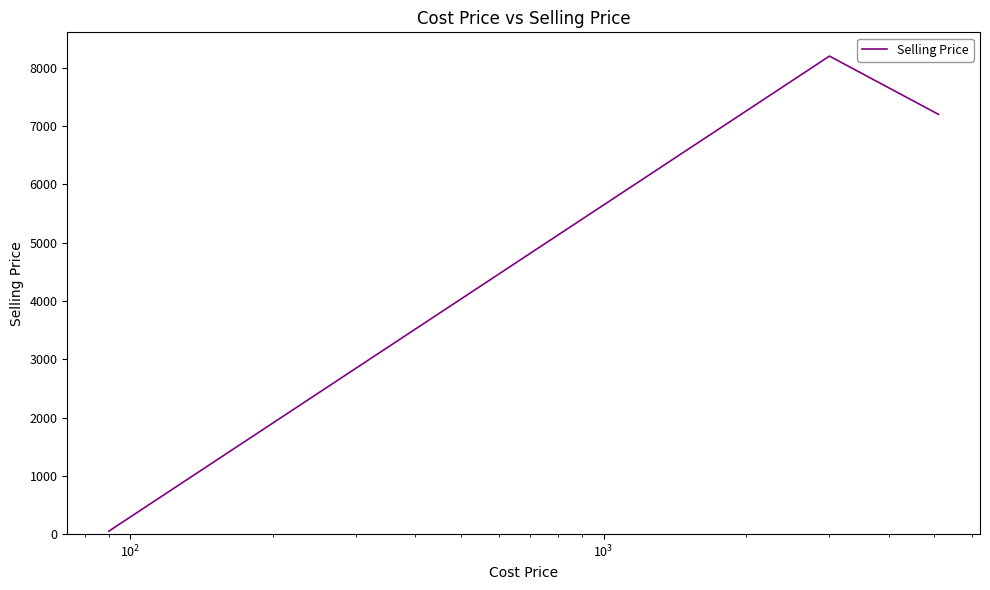

What is the greatest value displayed?

8200